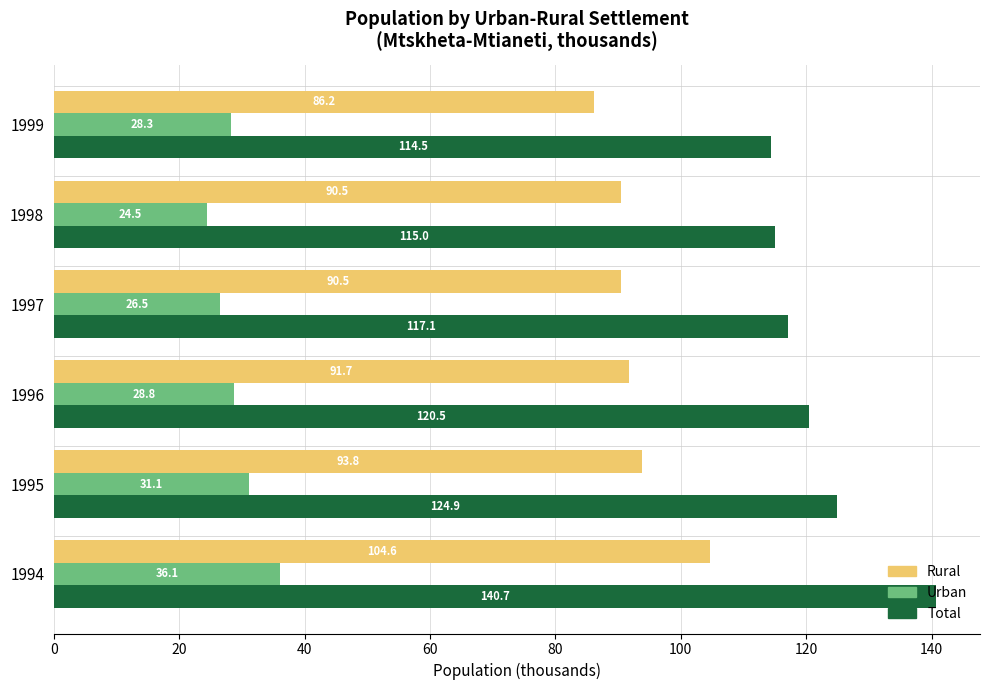

What is the sum of all Urban values?

175.3